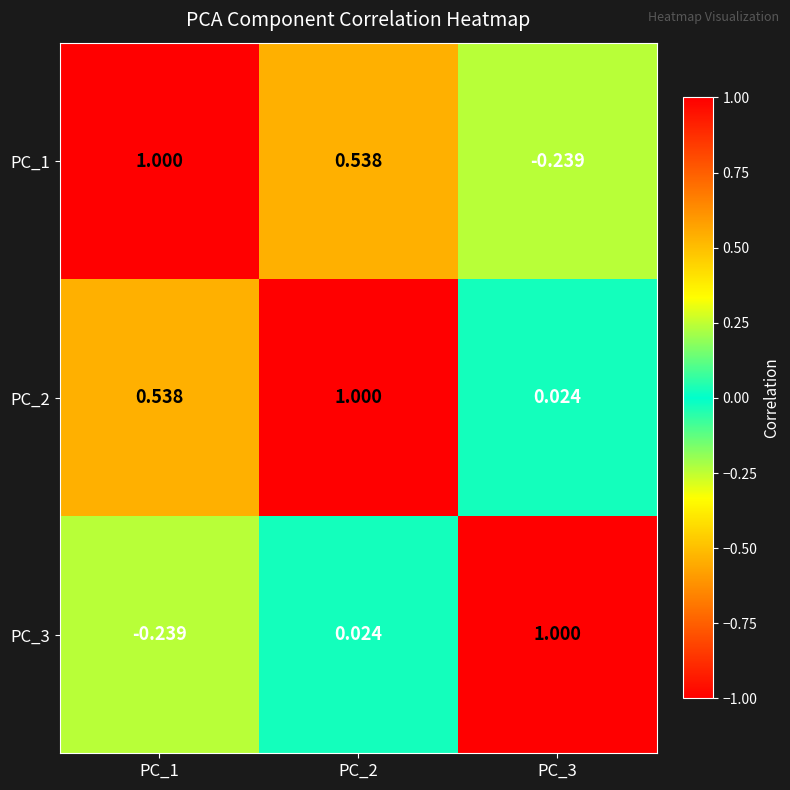

How many values in the PC_1 series exceed 0?

2